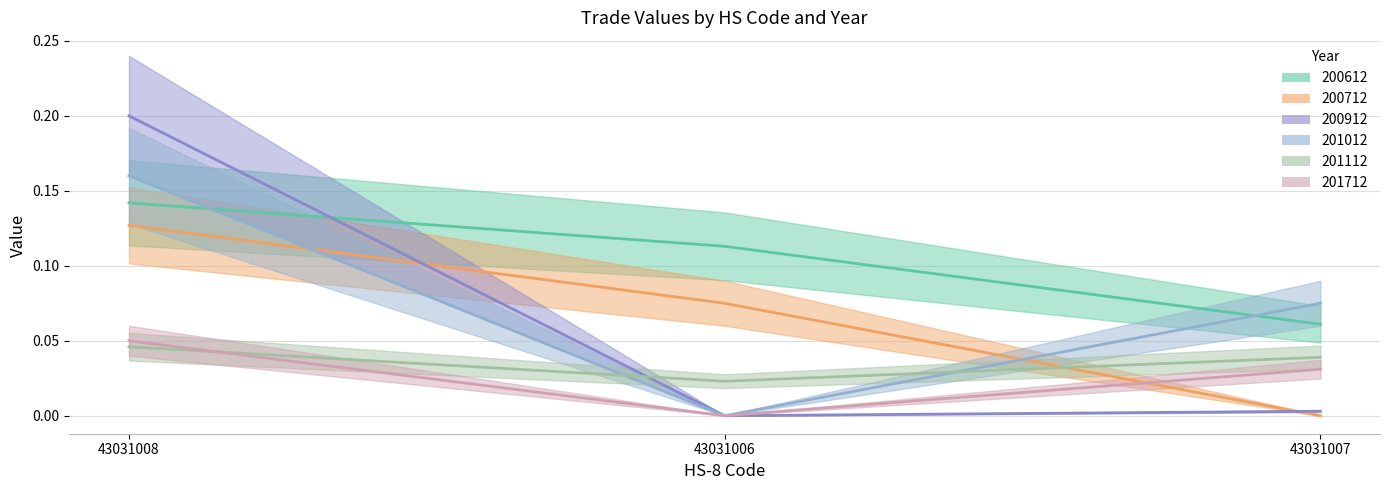

Reading left to right, extract all data points from this chart.

200612: 0.1	0.1	0.1
200712: 0.1	0.1	0.0
200912: 0.2	0.0	0.0
201012: 0.2	0.0	0.1
201112: 0.0	0.0	0.0
201712: 0.1	0.0	0.0